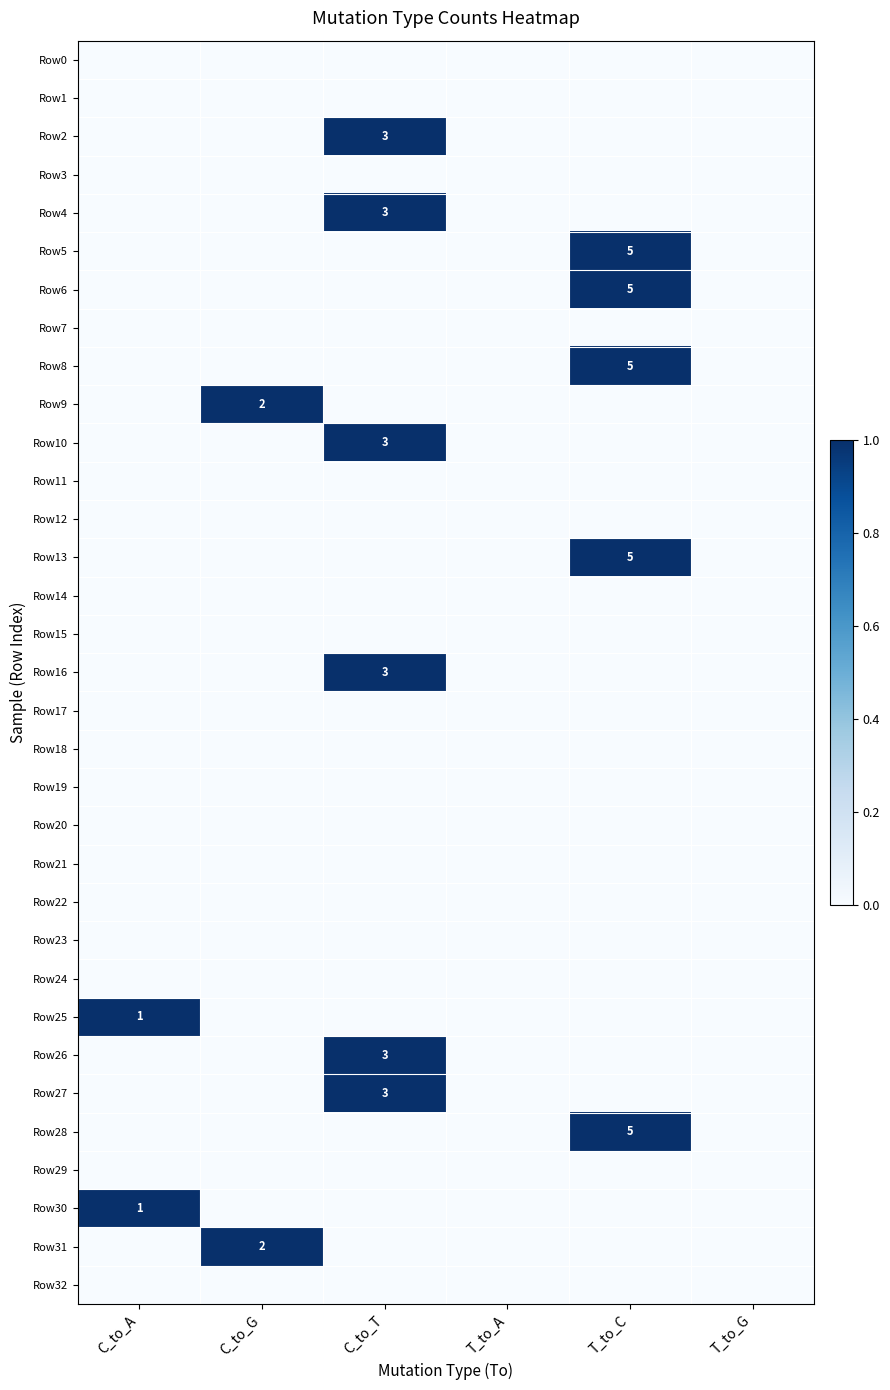

Which label corresponds to the smallest value in the chart?

C_to_A